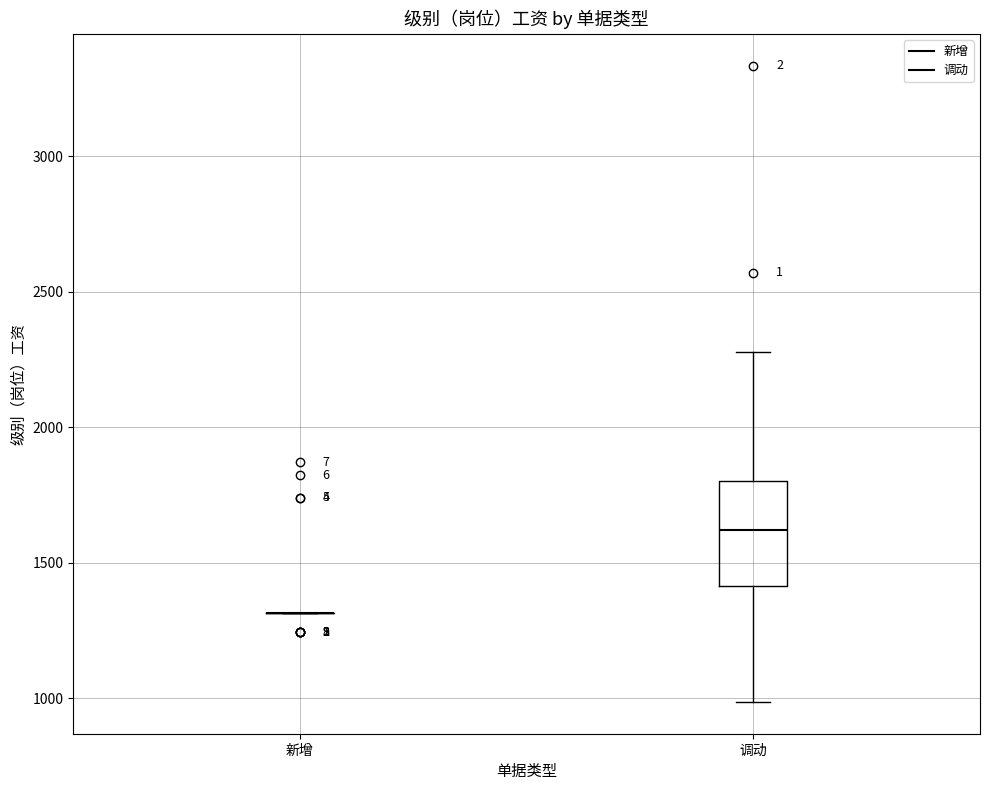

Reading left to right, transcribe this box plot: for each box, give where its median line is, the range the box spans, and where its two whiskers end, as read against the y-axis. The values are not printed on the chart, so give them approximately, as read against the axis.

新增: box collapsed to a line at 1300, whiskers 1300 to 1300
调动: median 1600, box 1400 to 1800, whiskers 1000 to 2300